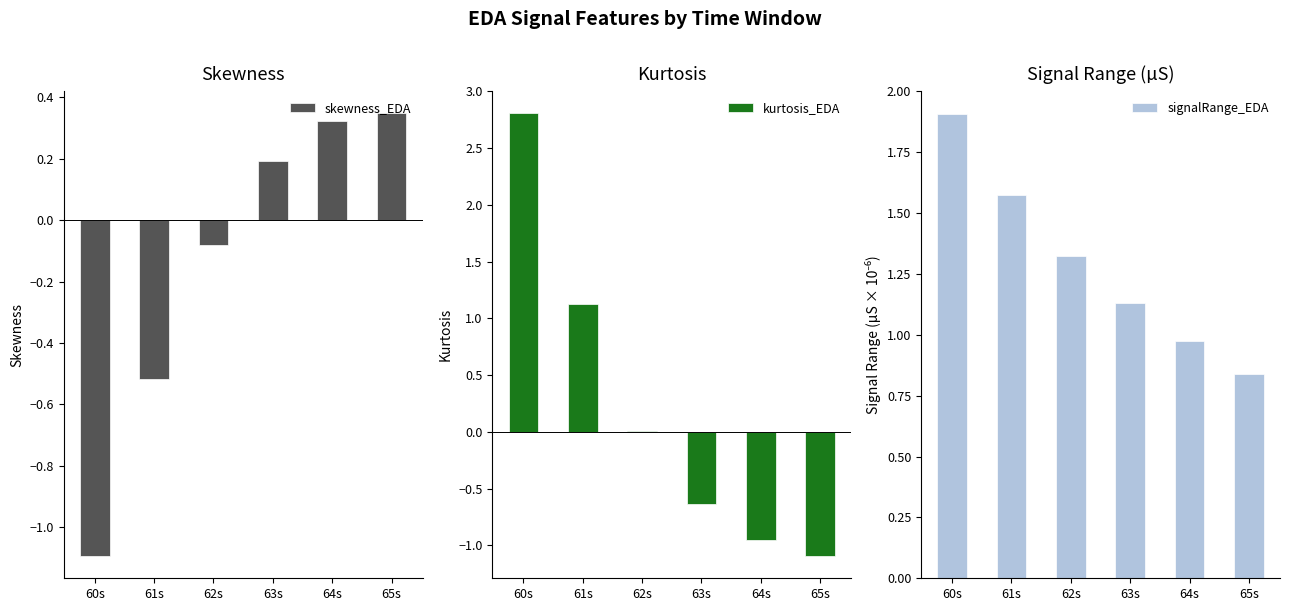

What are all the series names shown in the legend?

skewness_EDA, kurtosis_EDA, signalRange_EDA